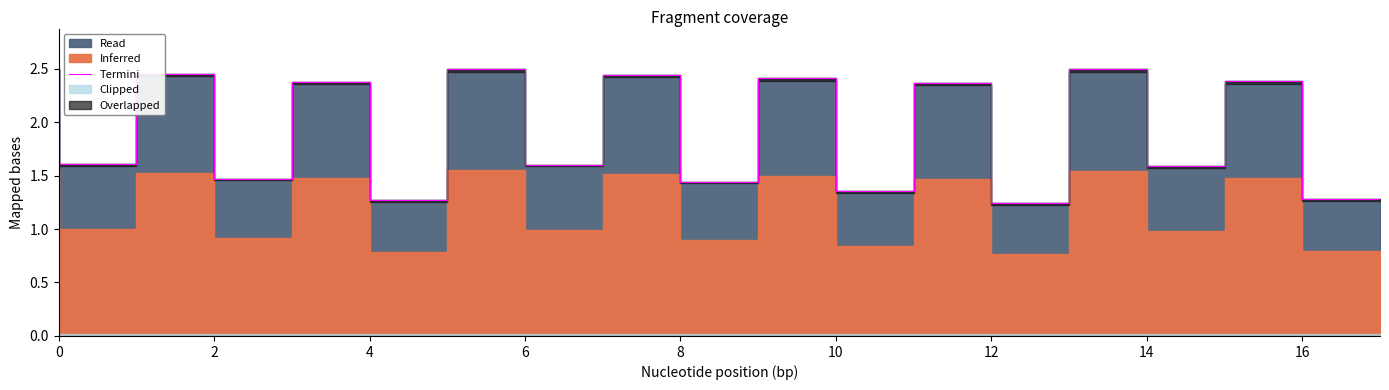

True or false: there are more than 2 points higher than both neighbors.

True